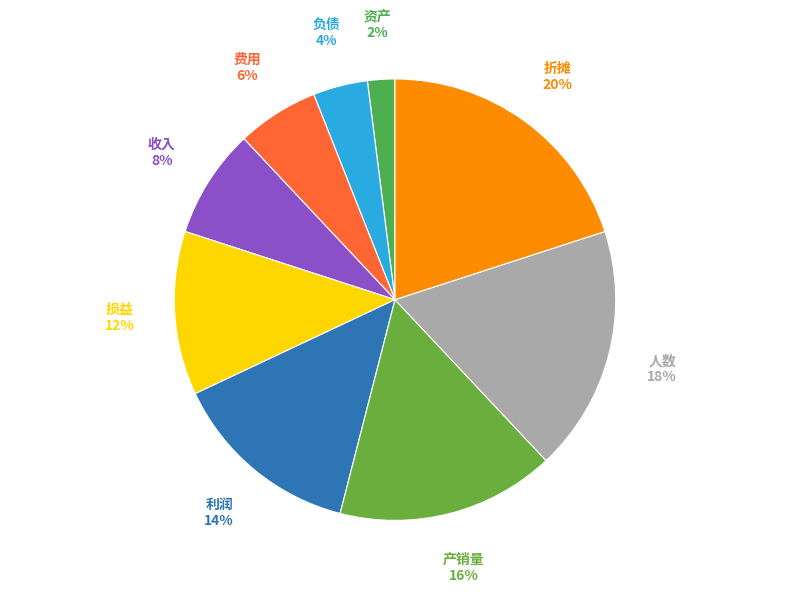

Is 利润 the majority of the pie?

No